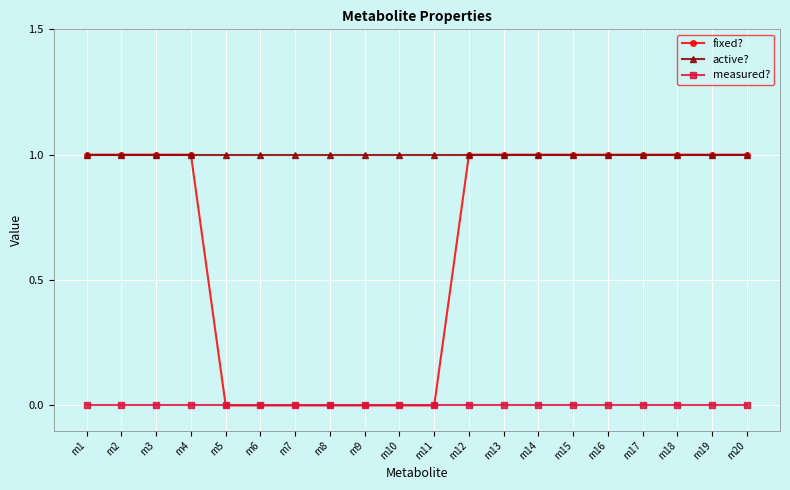

True or false: measured? and active? cross at least once.

False